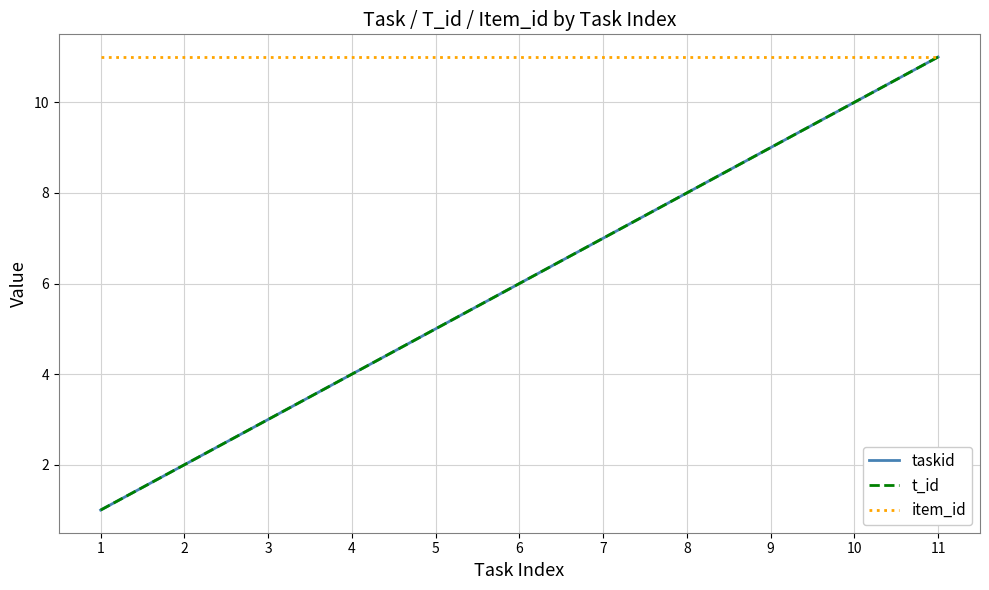

At which label does taskid first exceed 6?

7